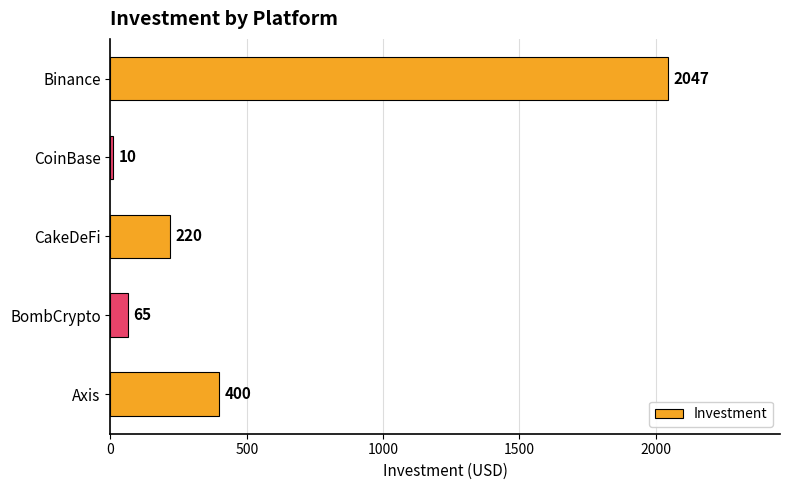

What is the greatest value displayed?

2047